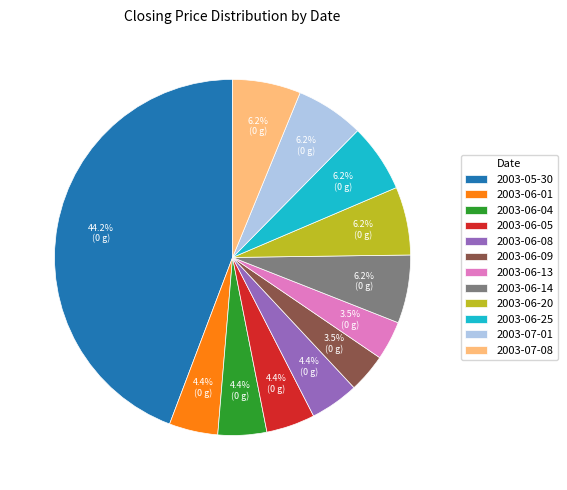

Which category has the biggest portion of the pie?

2003-05-30